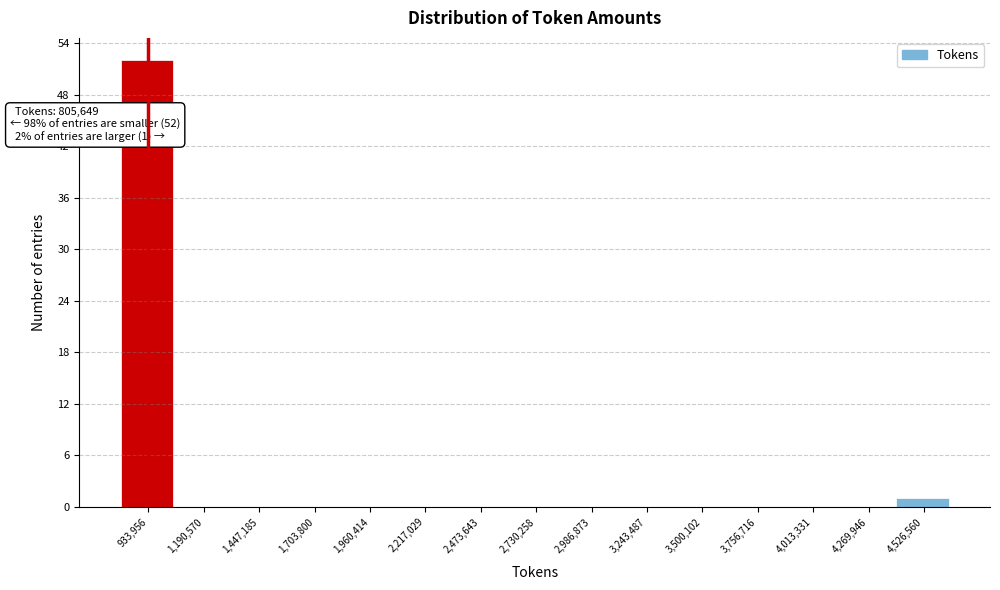

Over which range of the x-axis is the bar tallest?

800000 to 1050000